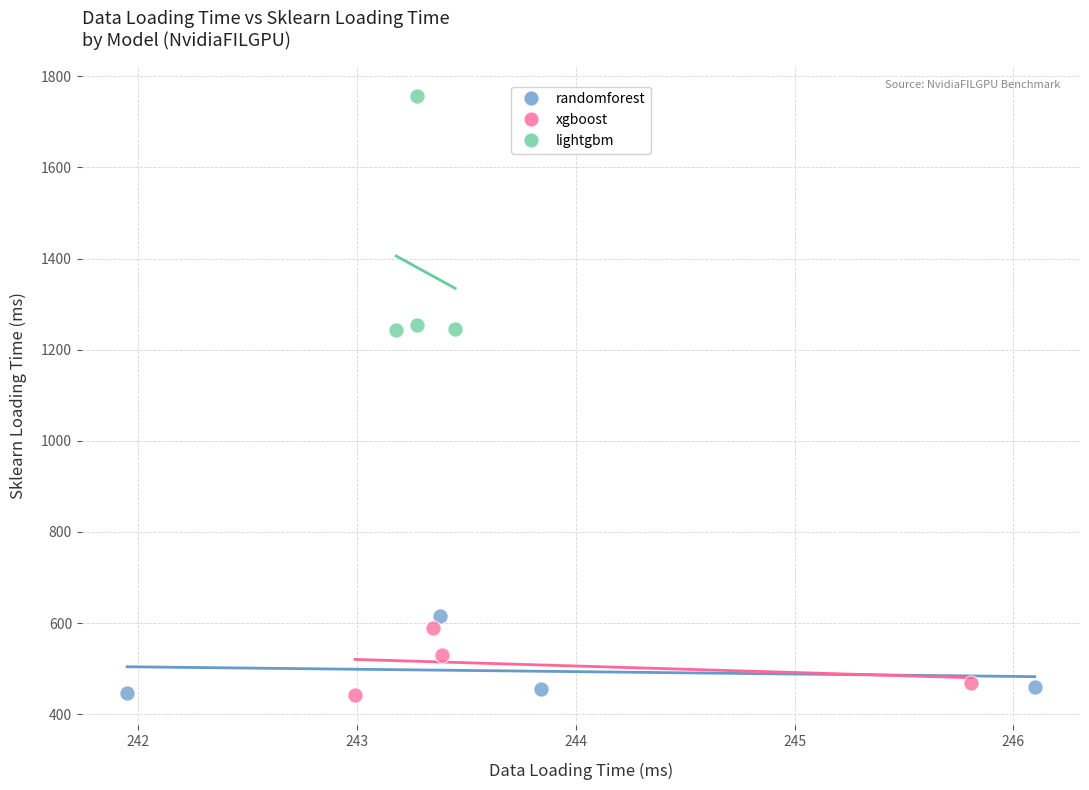

Which series has the largest Y range (max minus min)?

lightgbm